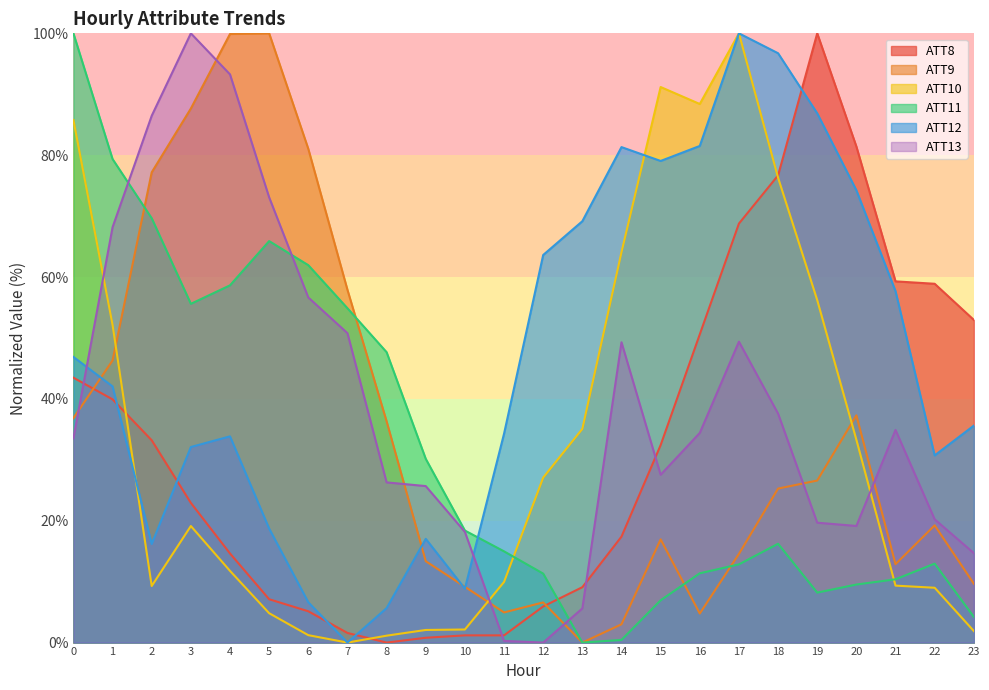

At how many categories does at least one series exceed 38?

21